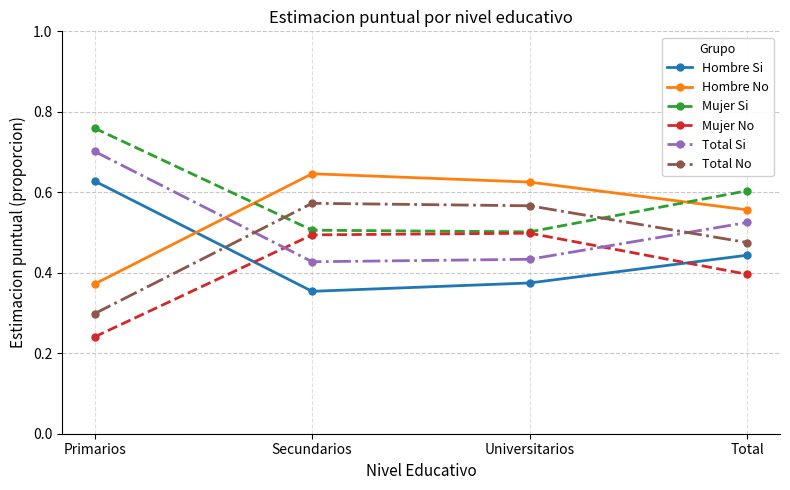

Which series has the largest total across all categories?

Mujer Si